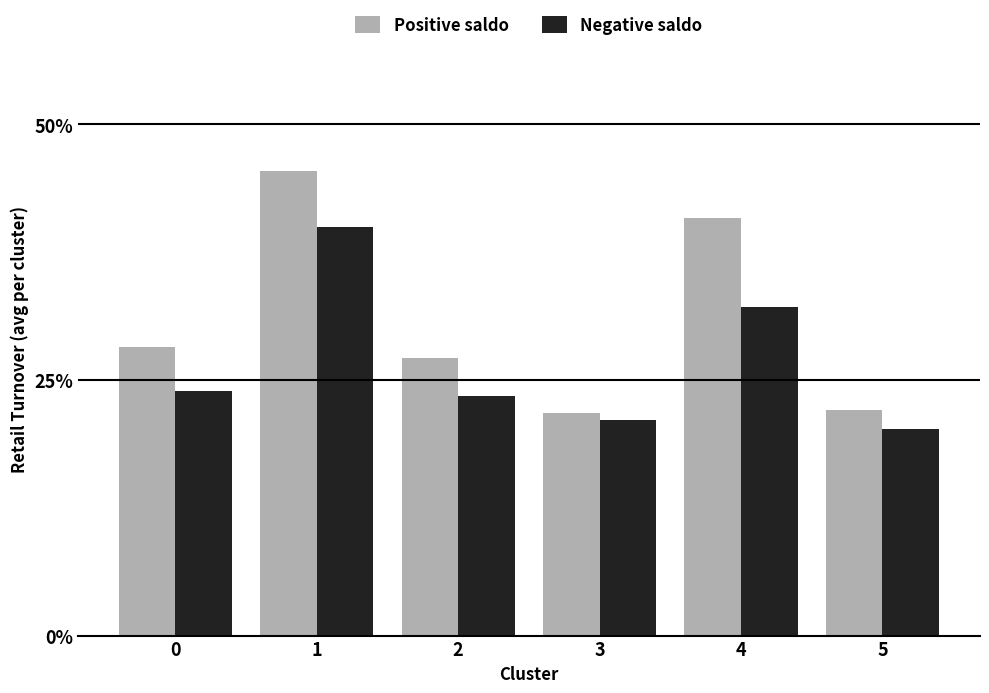

Reading right to left, extract all data points from this chart.

Positive saldo: 5=22.1	4=40.8	3=21.8	2=27.2	1=45.4	0=28.2
Negative saldo: 5=20.2	4=32.1	3=21.1	2=23.5	1=39.9	0=23.9